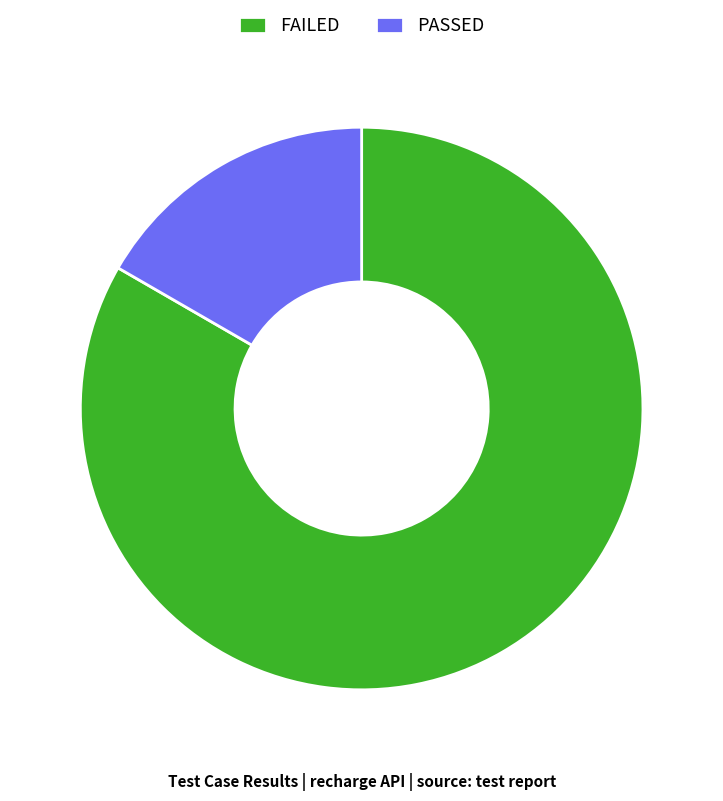

Rank the categories by value from highest to lowest.

FAILED, PASSED